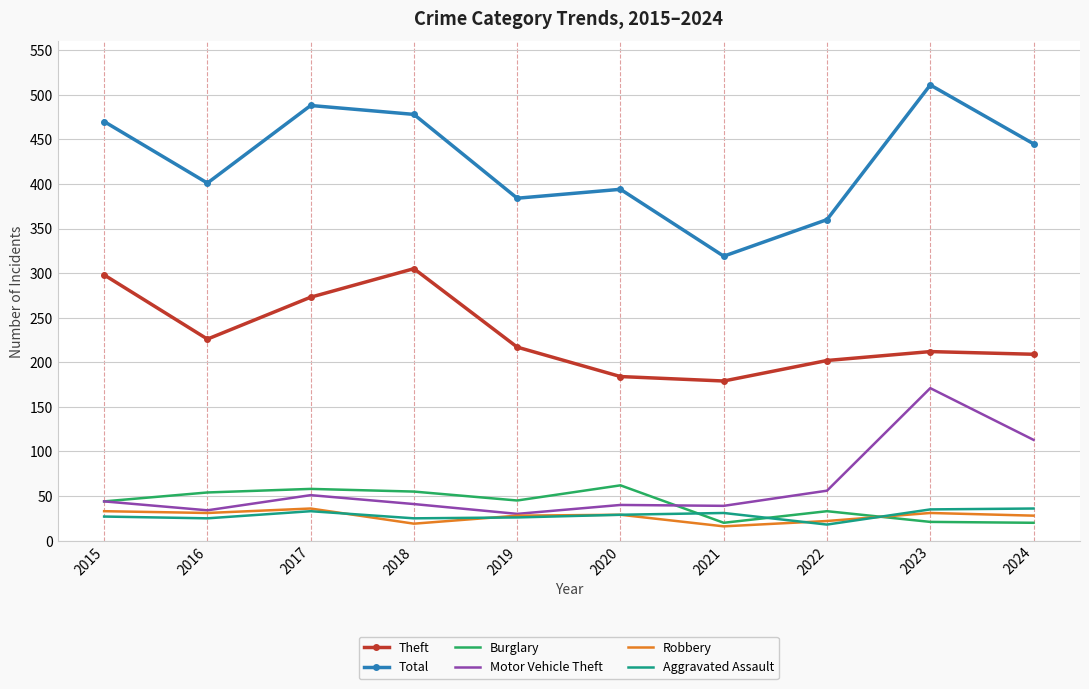

At which category is the sum across all series the highest?

2023